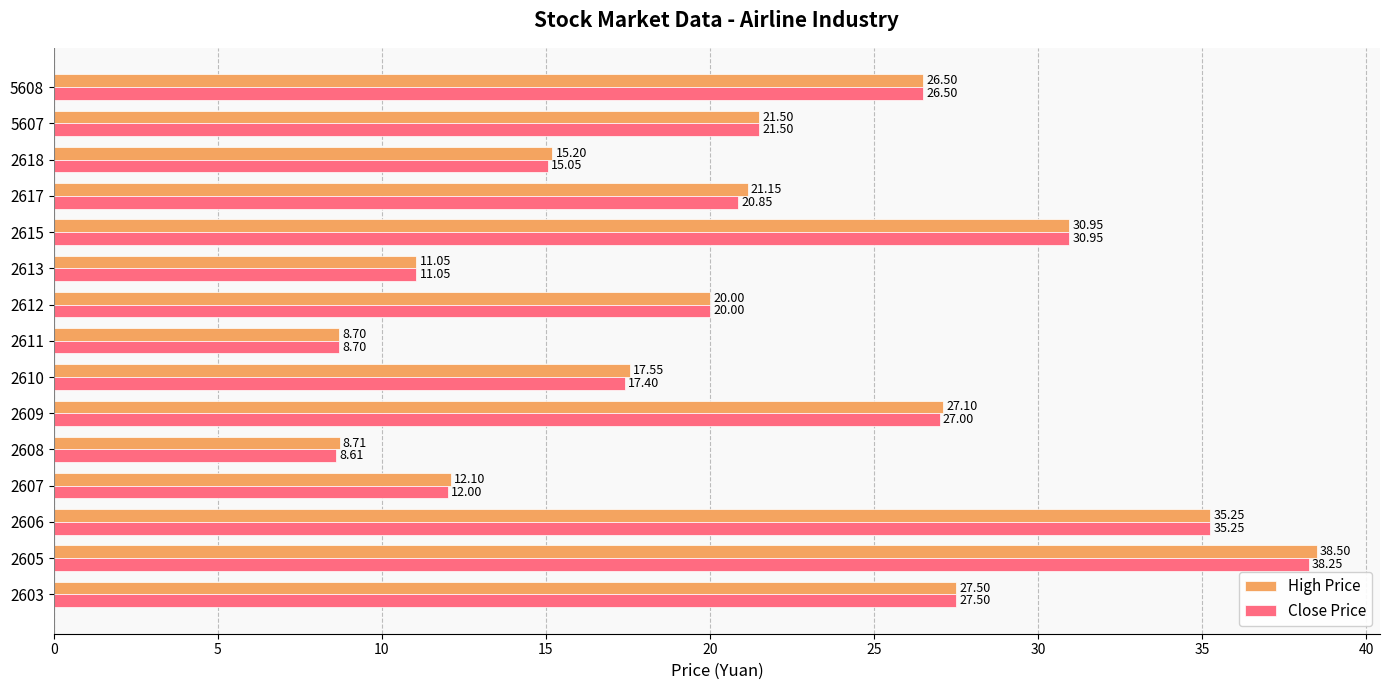

Which series changed the most between 2617 and 5607?

Close Price